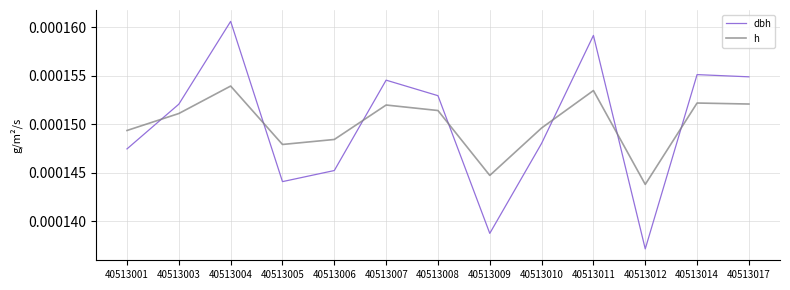

Between 40513001 and 40513006, which series saw the biggest shift?

dbh